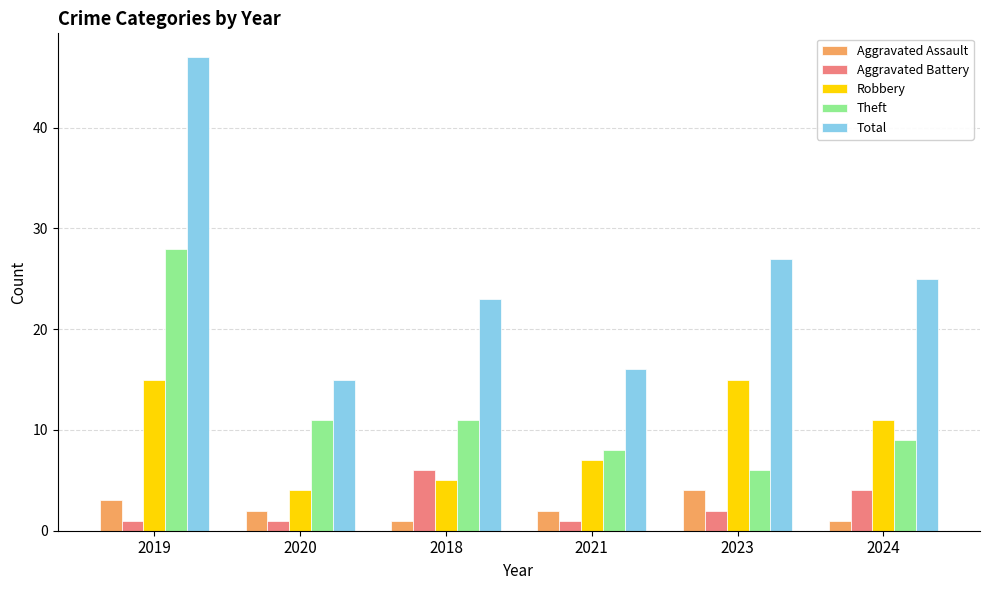

Which series has the largest total across all categories?

Total